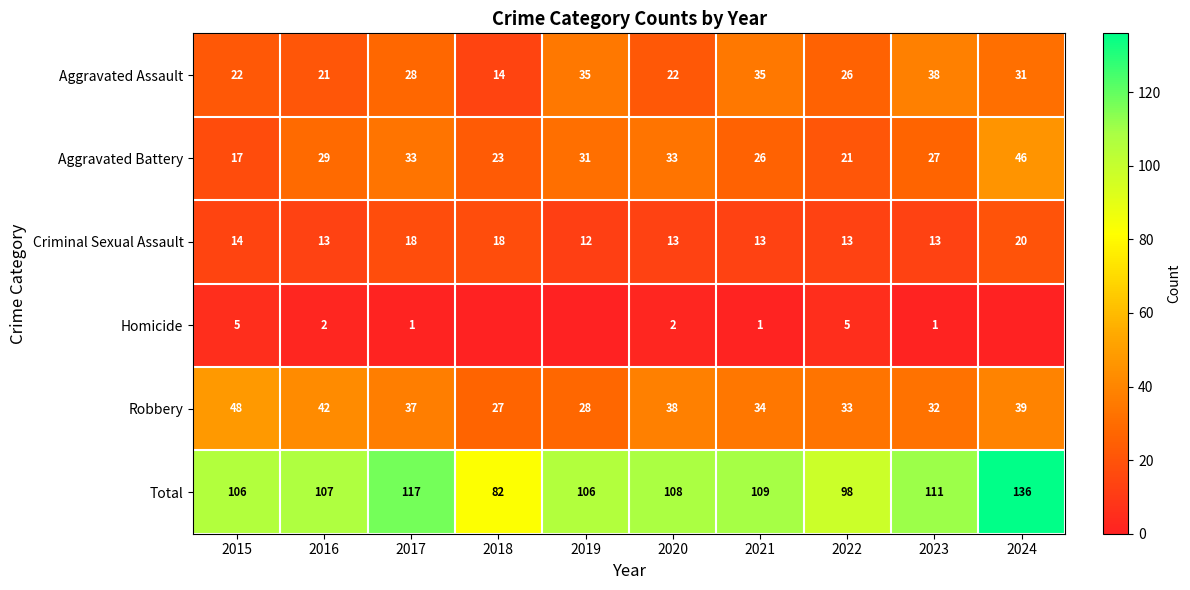

List the labels in order of Robbery value, smallest first.

2018, 2019, 2023, 2022, 2021, 2017, 2020, 2024, 2016, 2015